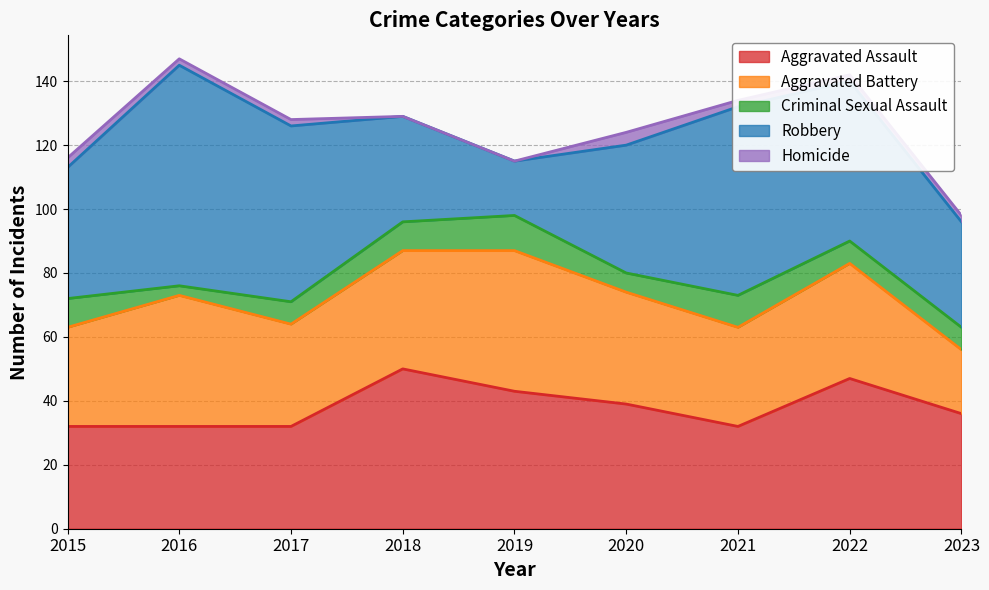

Where does the Aggravated Battery series first go above 35?

2016